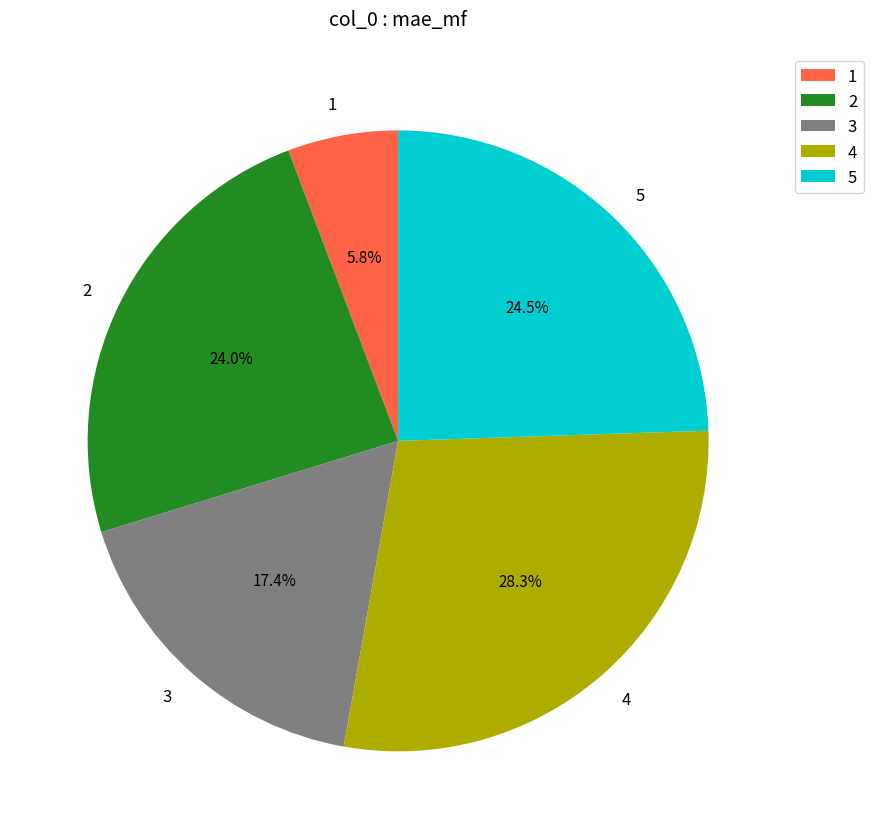

To the nearest percent, what is the difference between the 5 and 3 slice percentages?

7%